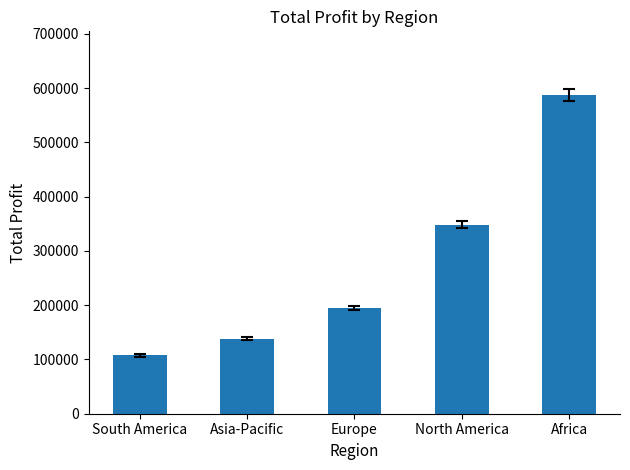

Reading right to left, what are all the values shown in this chart?

Africa=587090	North America=348537	Europe=194804	Asia-Pacific=138297	South America=107451